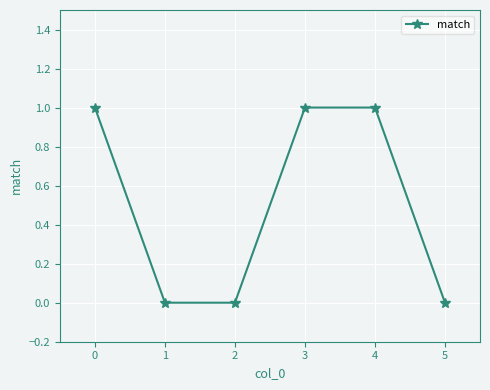

Reading left to right, transcribe all the data shown in this chart.

1	0	0	1	1	0